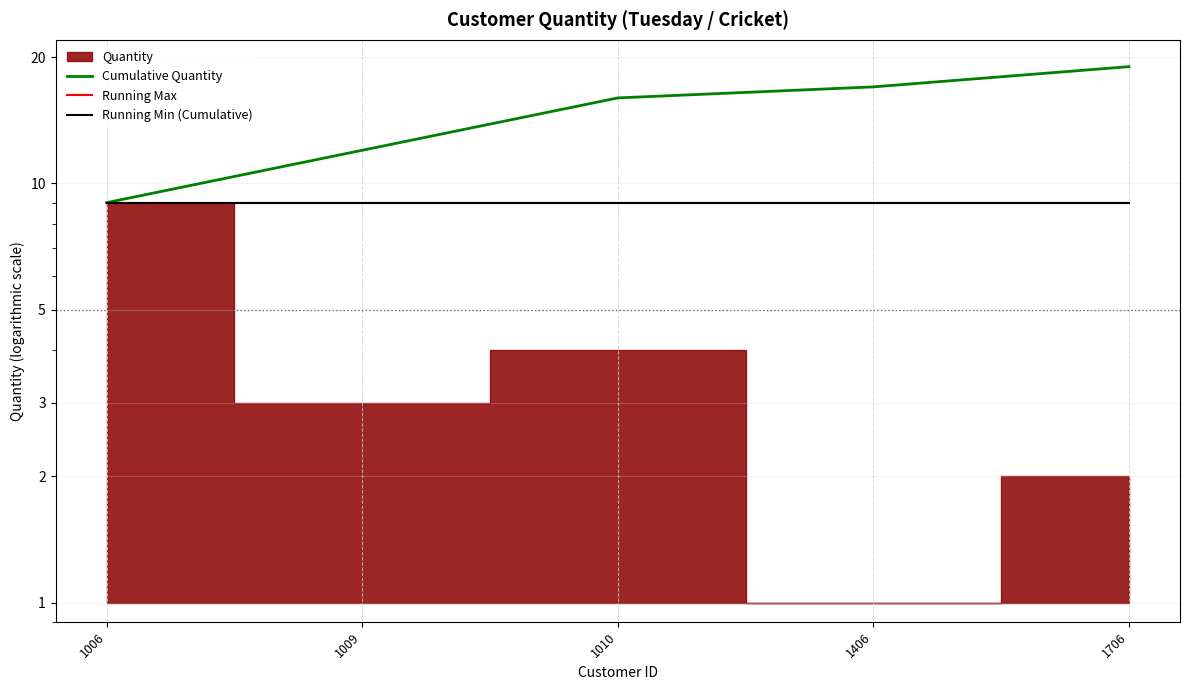

How many data points does each series have?

5